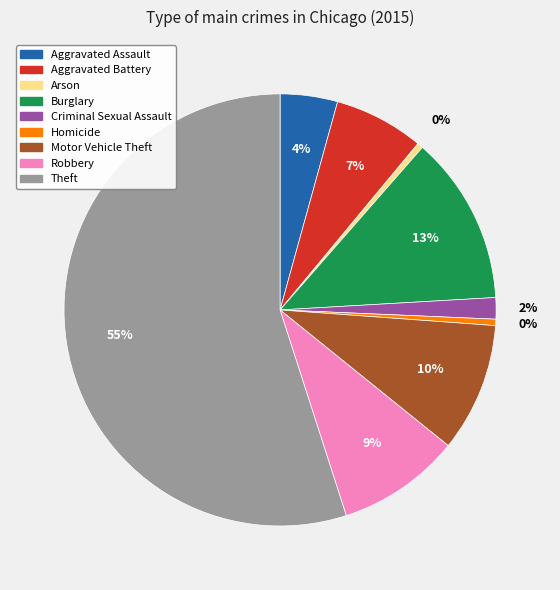

Which has a higher value, Arson or Motor Vehicle Theft?

Motor Vehicle Theft